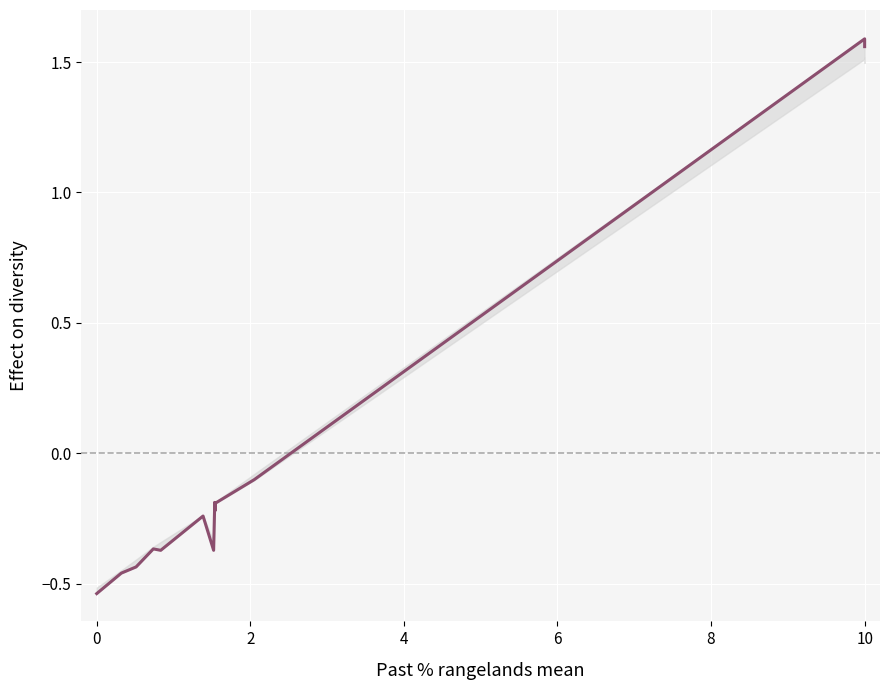

How many categories are shown in the chart?

29